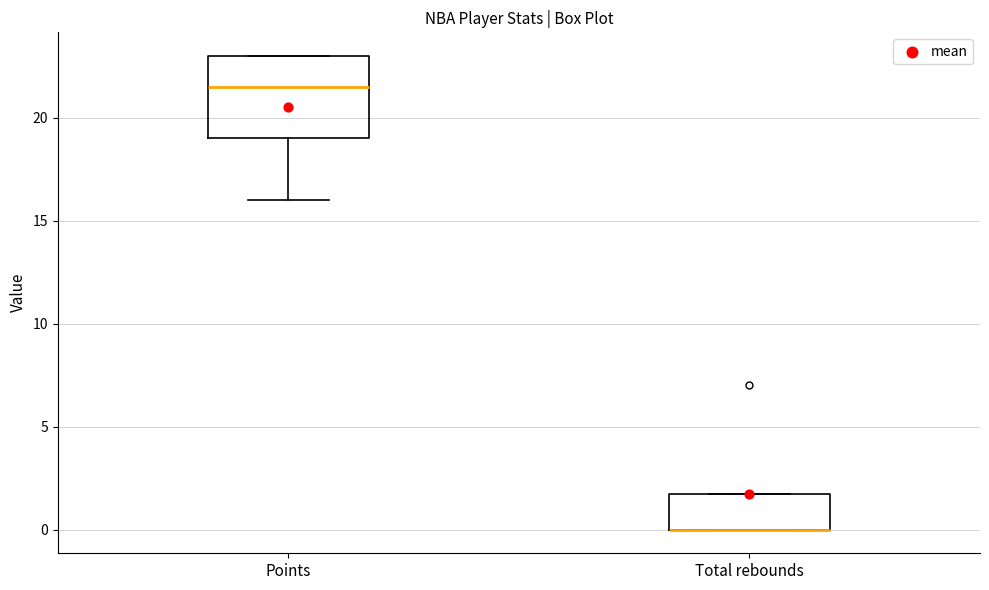

Where is the upper edge of the box for Total rebounds on the y-axis? The values are not printed on the chart, so give them approximately, as read against the axis.

2.0